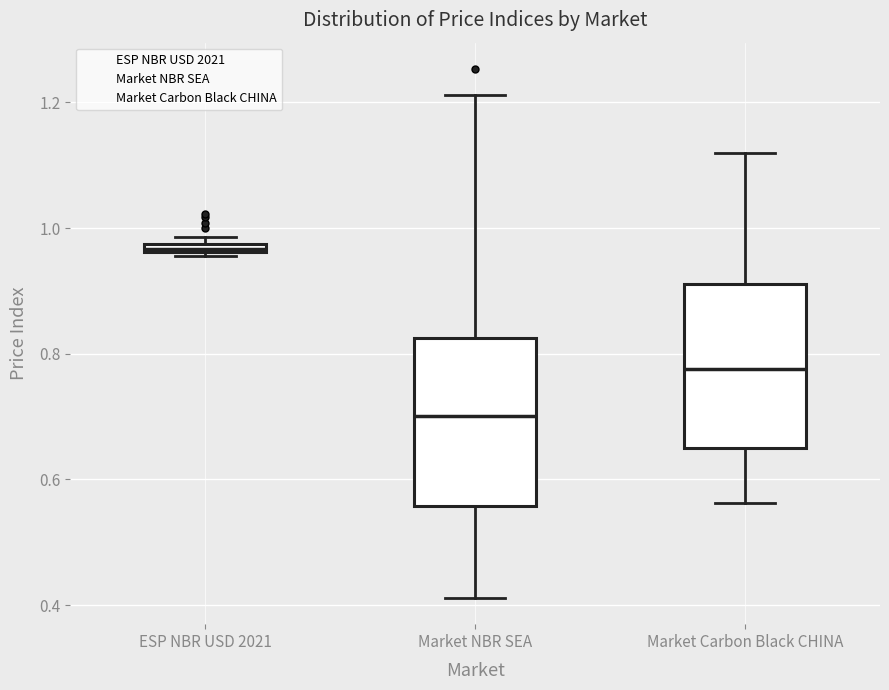

Which box's median line is the highest?

ESP NBR USD 2021